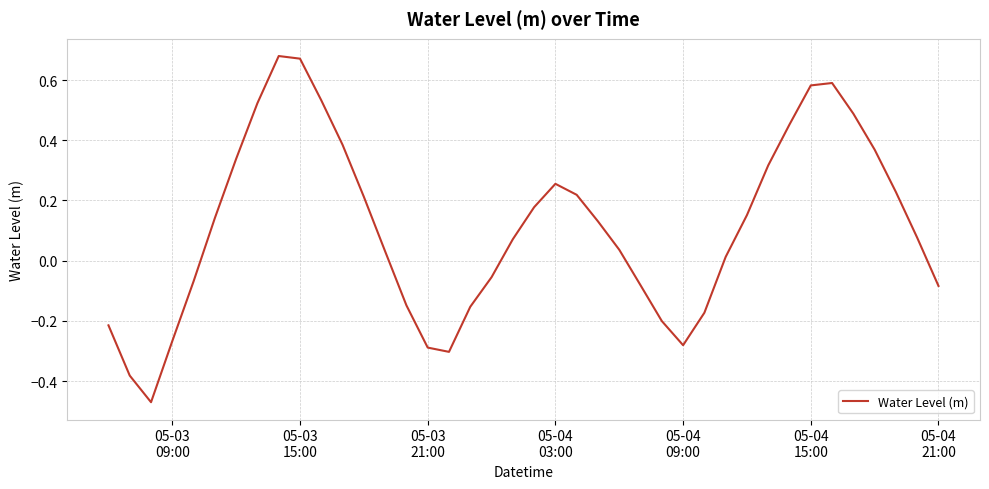

How many values exceed 0?

25